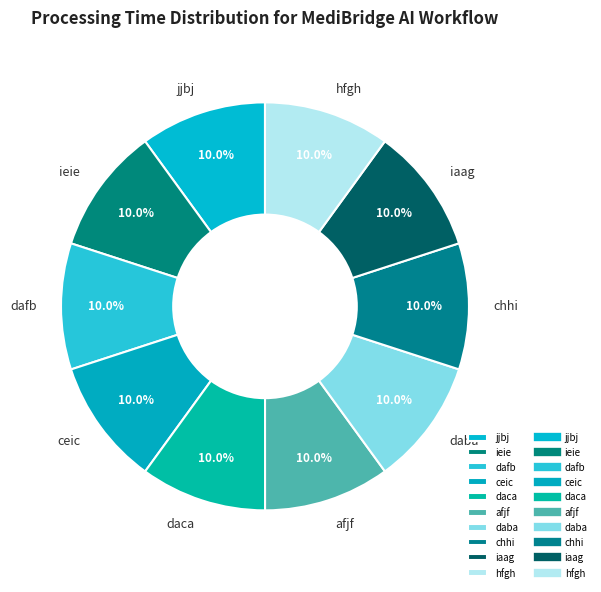

To the nearest percent, what percentage of the pie is daca?

10%